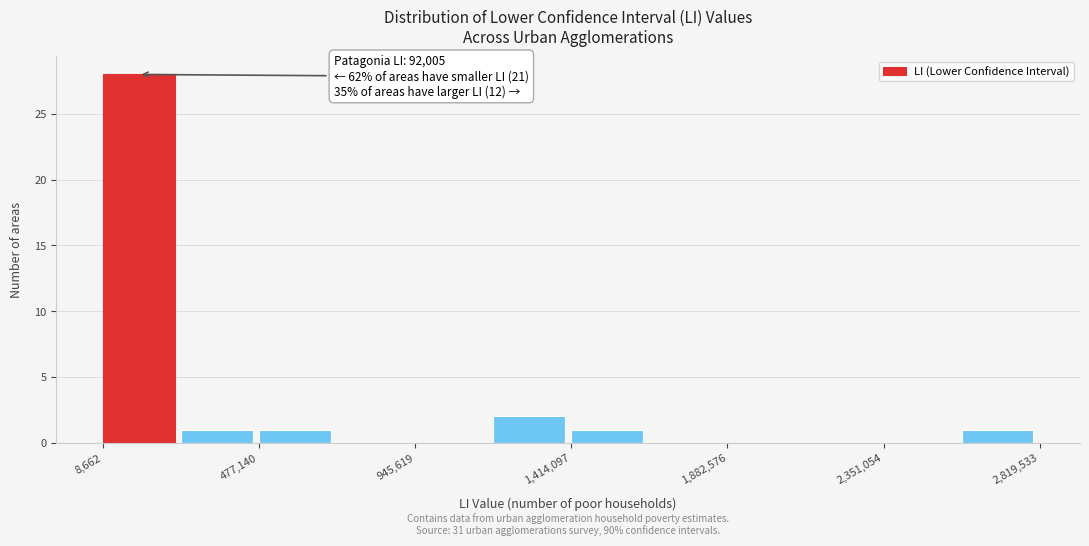

Over which range of the x-axis is the bar tallest?

0 to 250000